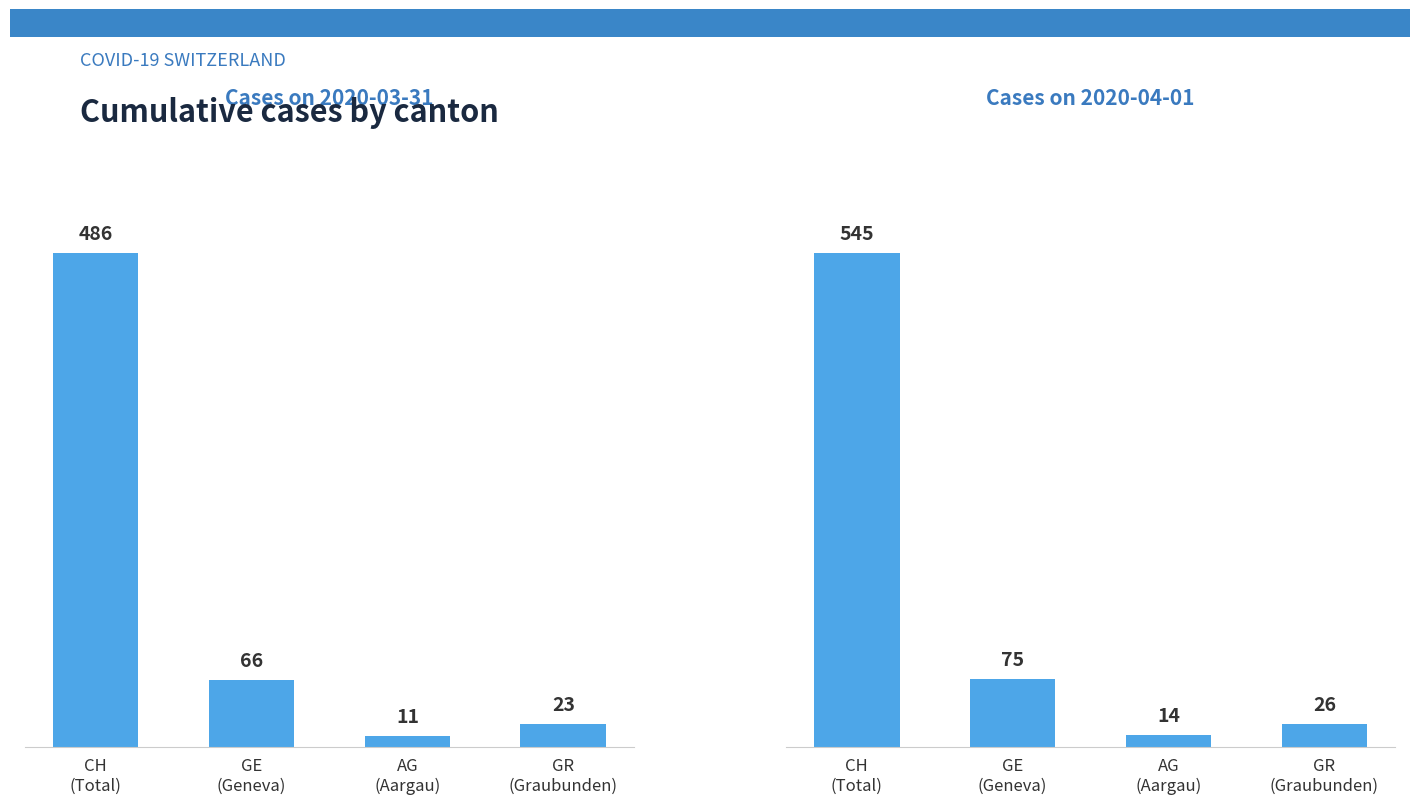

What is the maximum value shown in the chart?

545